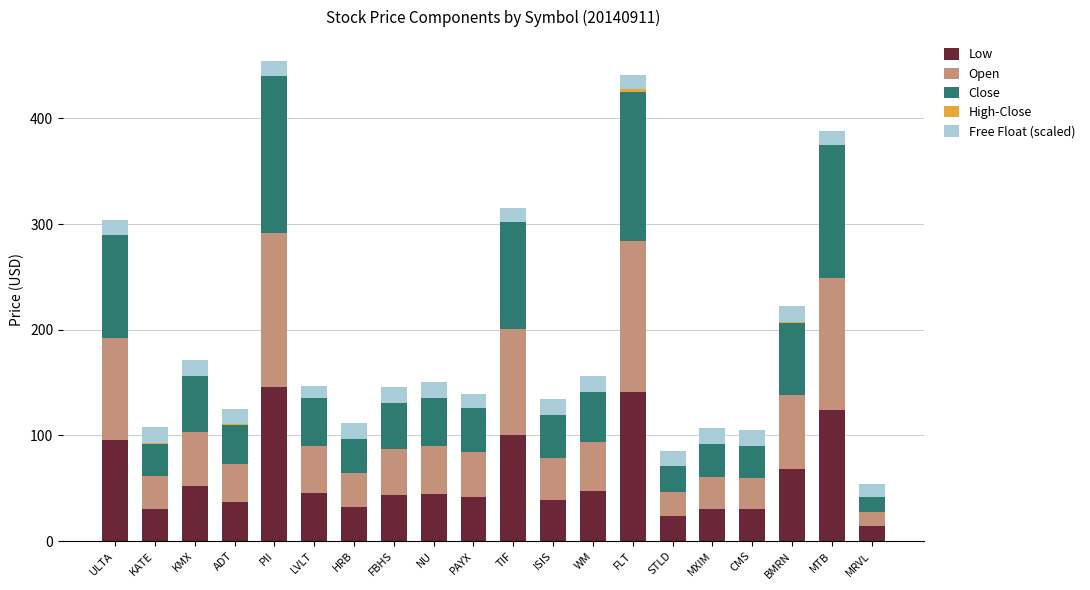

What is the sum of all Low values?

1185.0